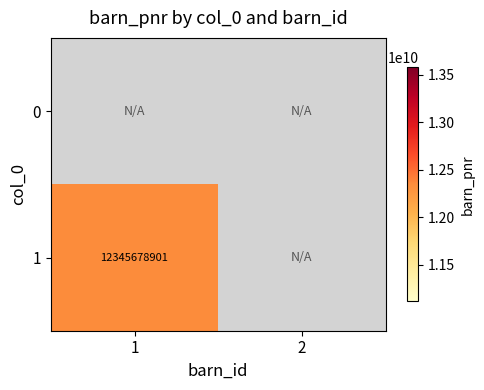

True or false: 1 has a value of 20260047219.3 at 1.

False